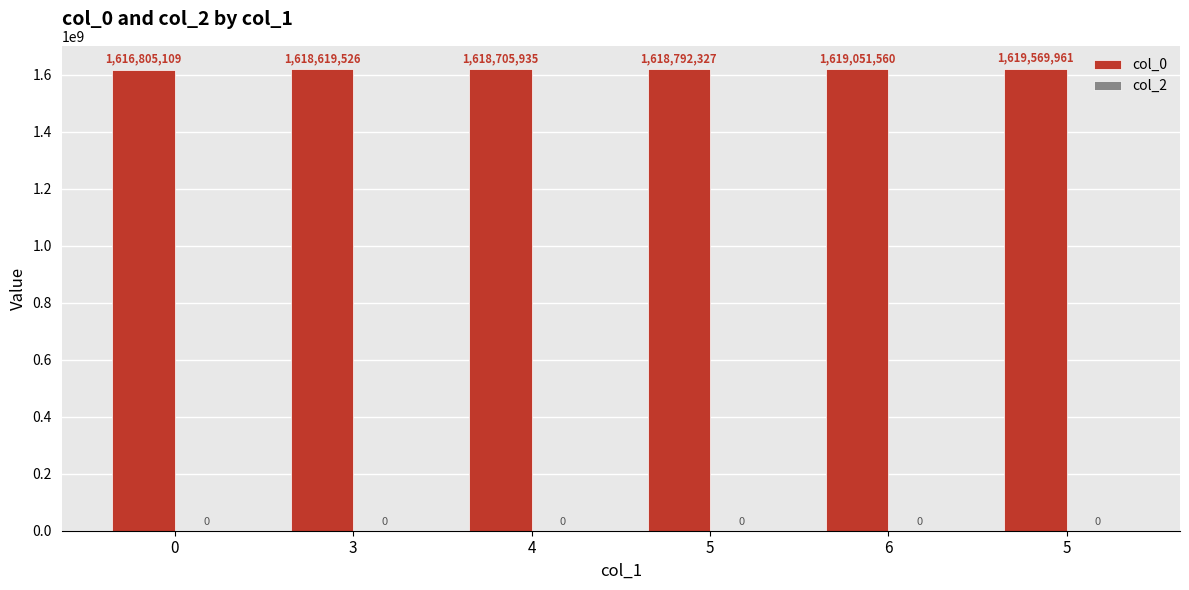

Reading right to left, list all the values displayed in this chart.

col_0: 1619569961	1619051560	1618792327	1618705935	1618619526	1616805109
col_2: 0	0	0	0	0	0